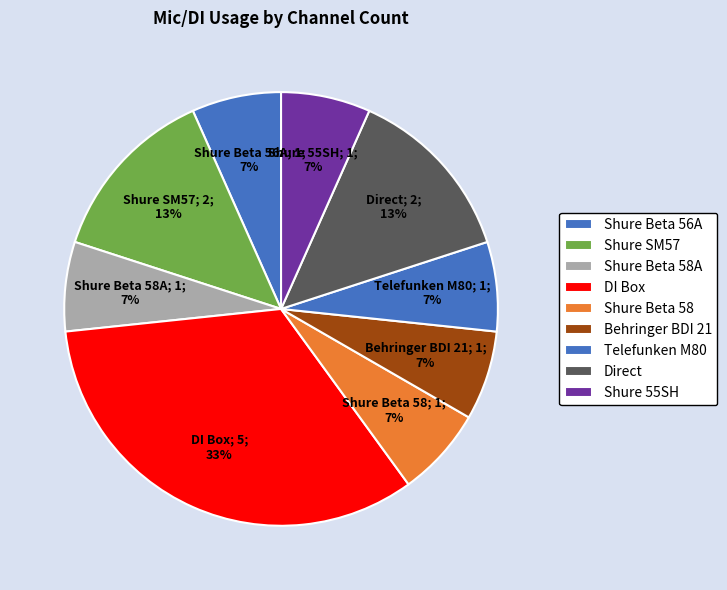

To the nearest percent, what is the difference between the Telefunken M80 and Shure SM57 slice percentages?

7%